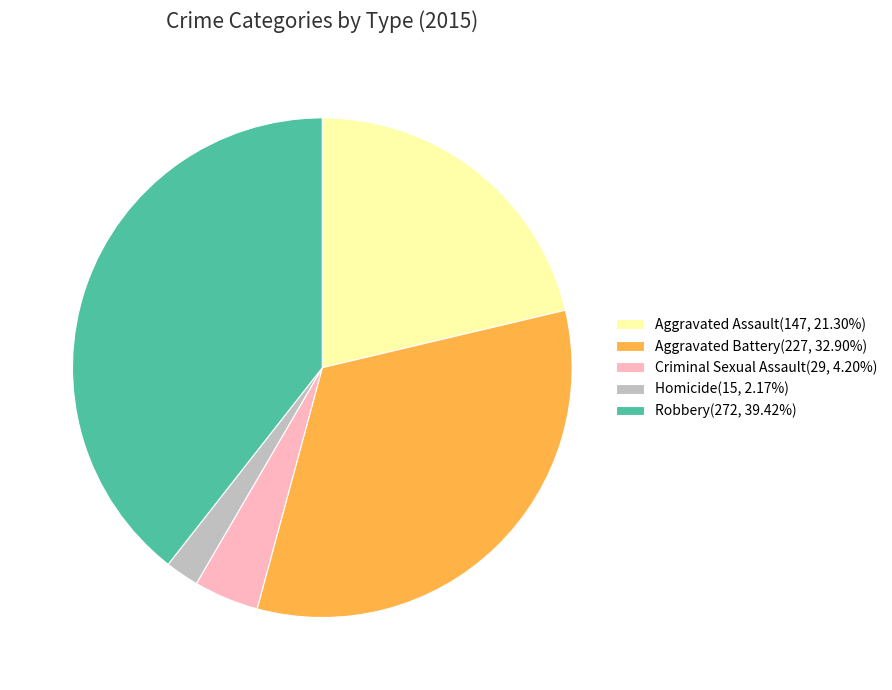

What is the largest slice in the pie chart?

Robbery